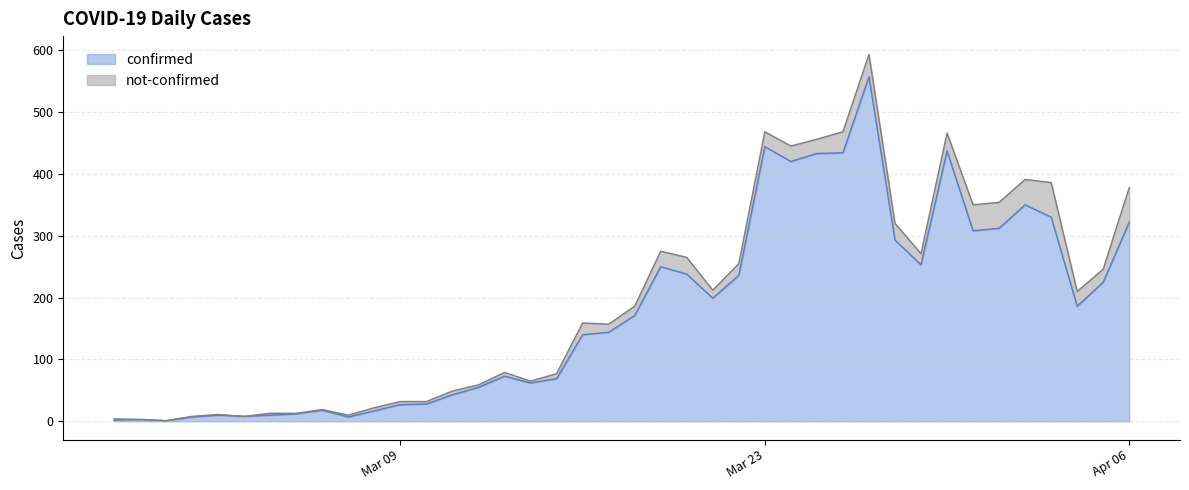

Is it true that the value at 2020-04-02 is 168?

False